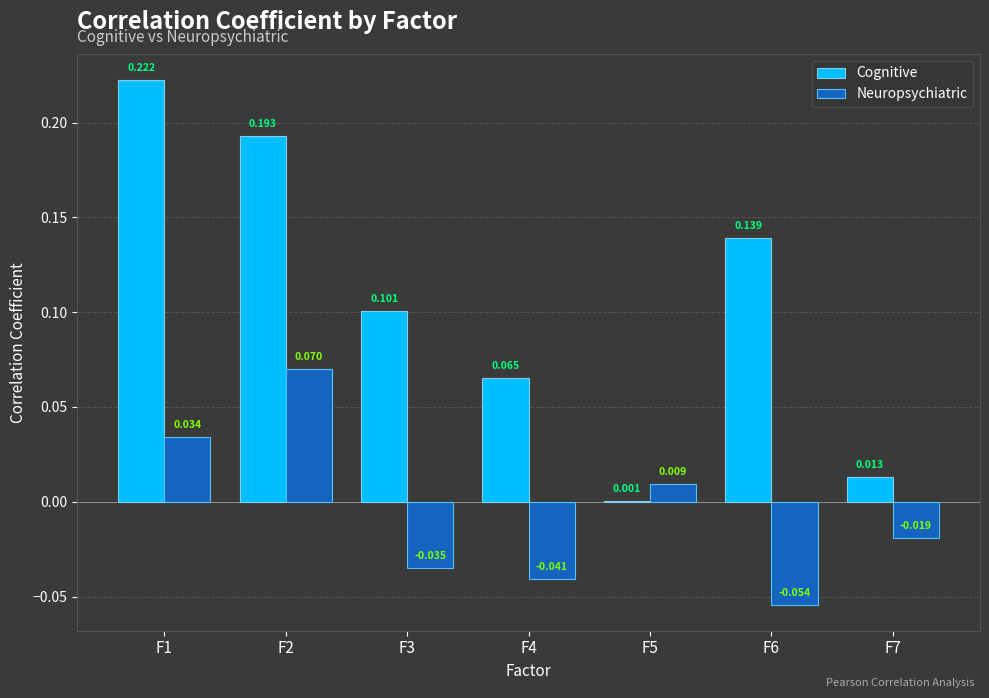

Which series has the largest total across all categories?

Cognitive